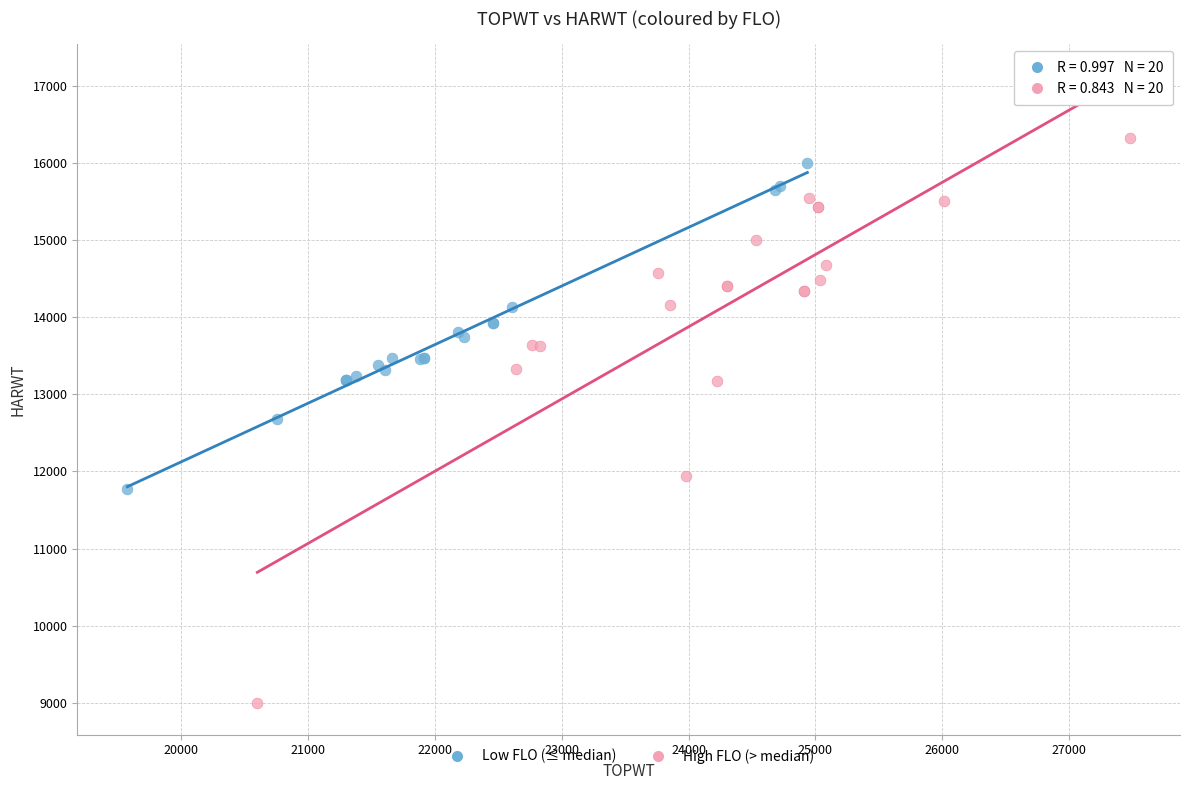

Which series has the largest Y range (max minus min)?

High FLO (> median)